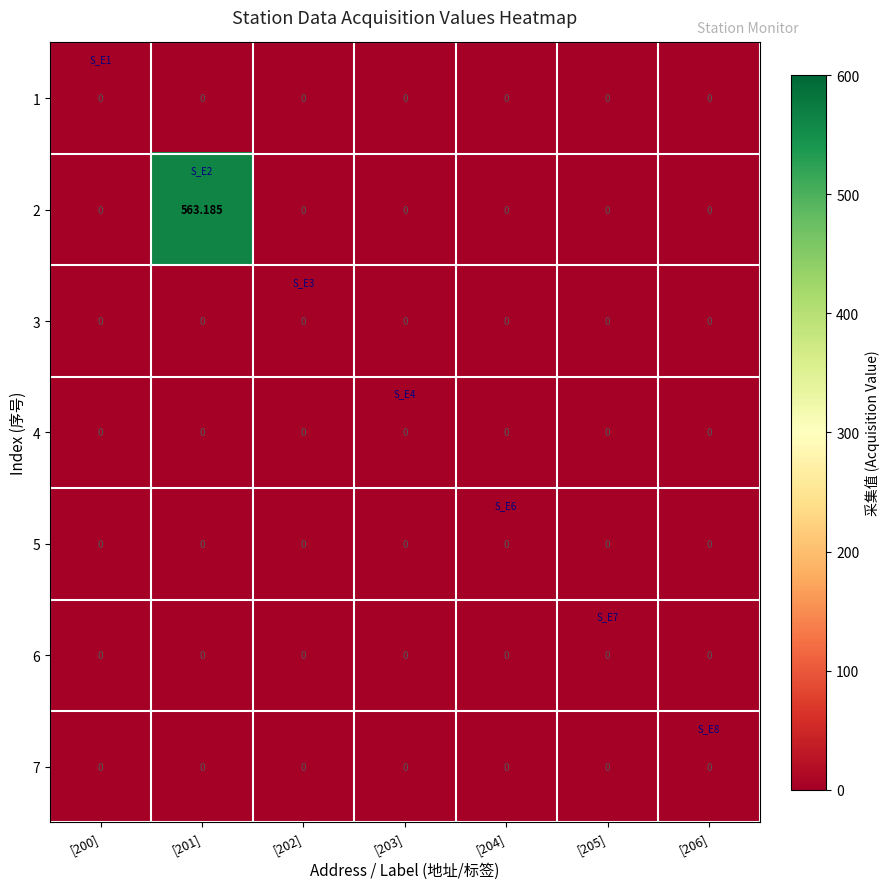

Which series has the largest total across all categories?

2